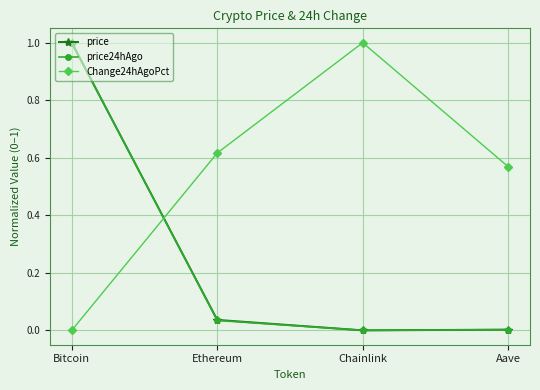

What is the sum of all price24hAgo values?

1.0